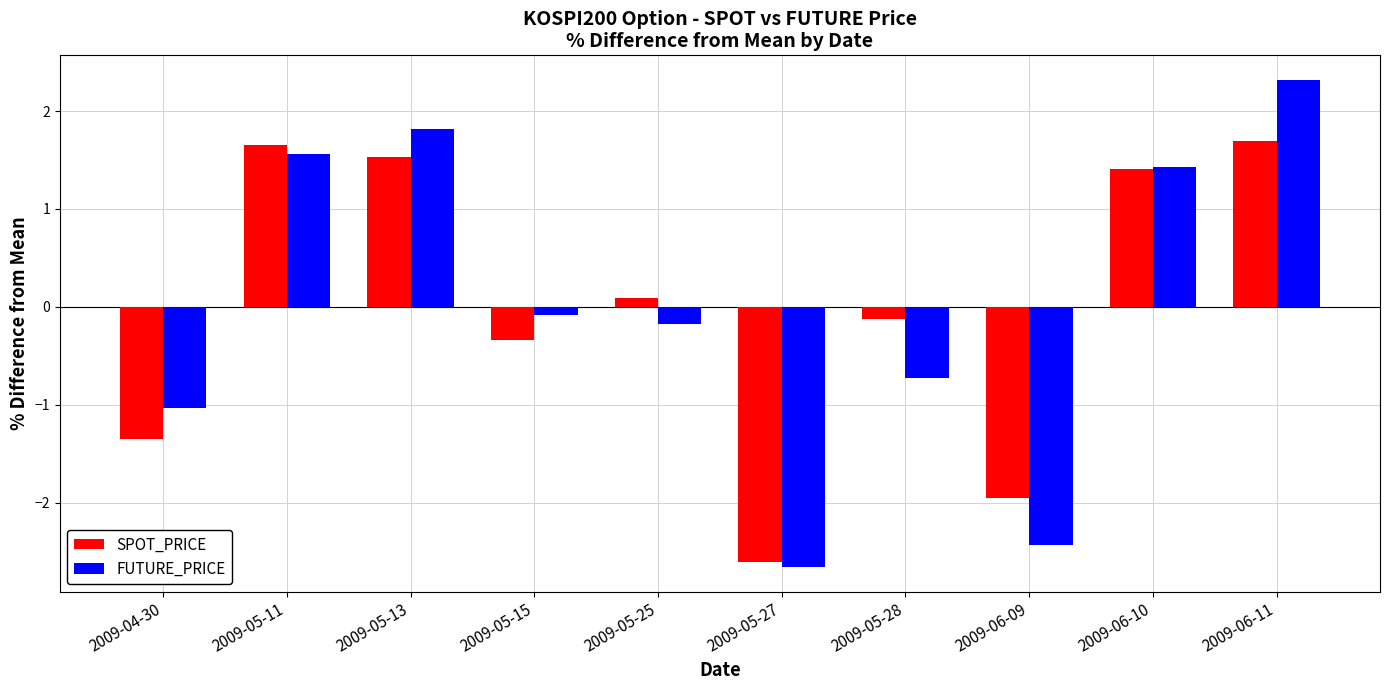

How many data points in FUTURE_PRICE are above 0?

4